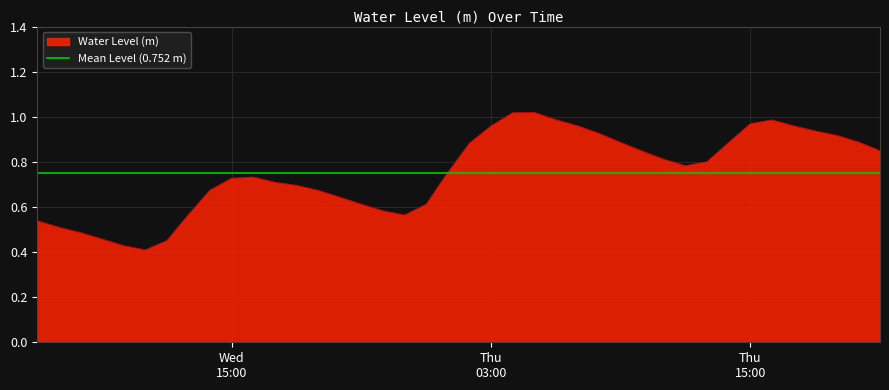

What is the difference between the maximum and minimum values?

0.6